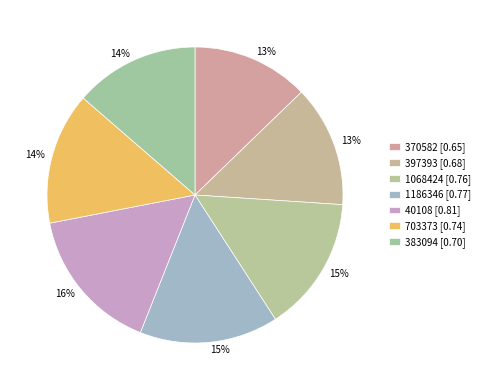

The 383094 slice represents 5% of the pie. True or false?

False